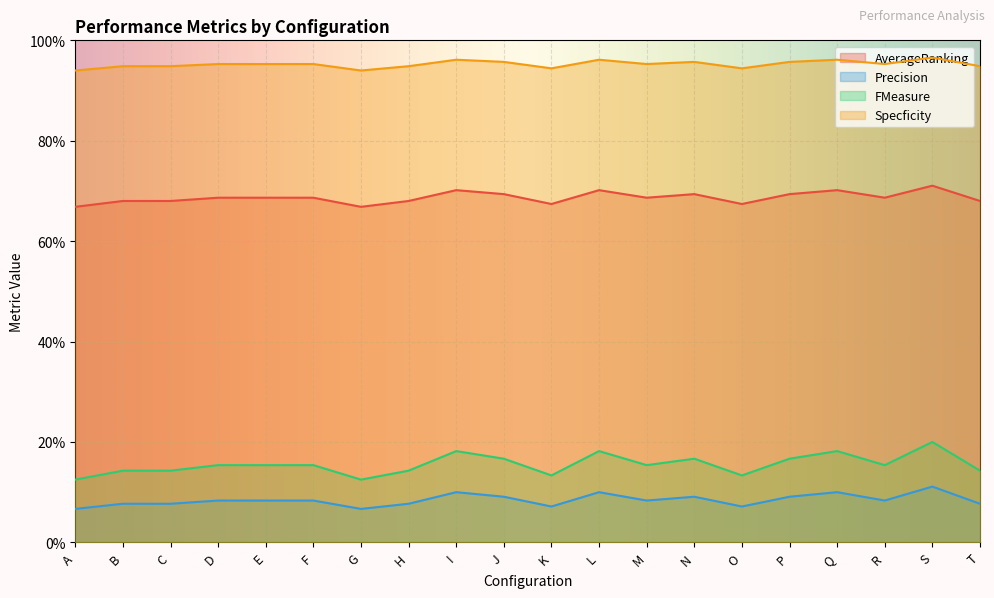

Count the number of data series in this chart.

4